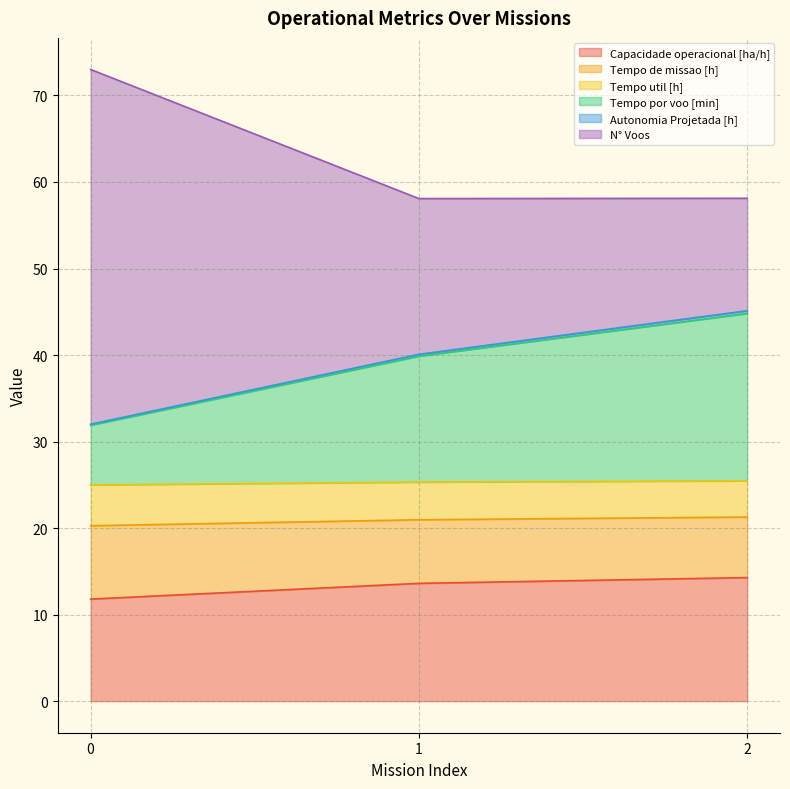

How many values in the Capacidade operacional [ha/h] series are below 13?

1